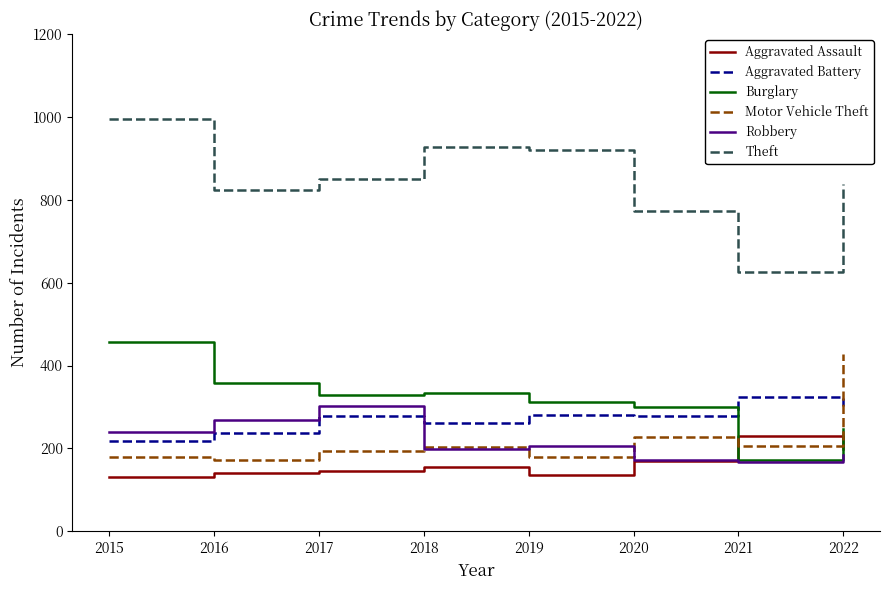

True or false: Robbery has a value of 269 at 2016.

True